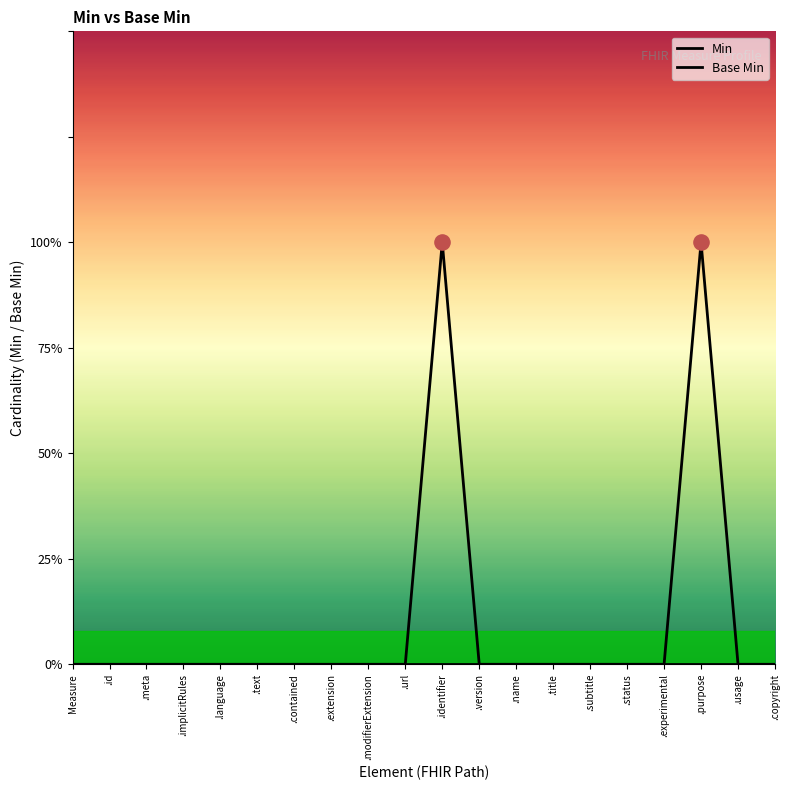

At how many categories does at least one series exceed 0?

2